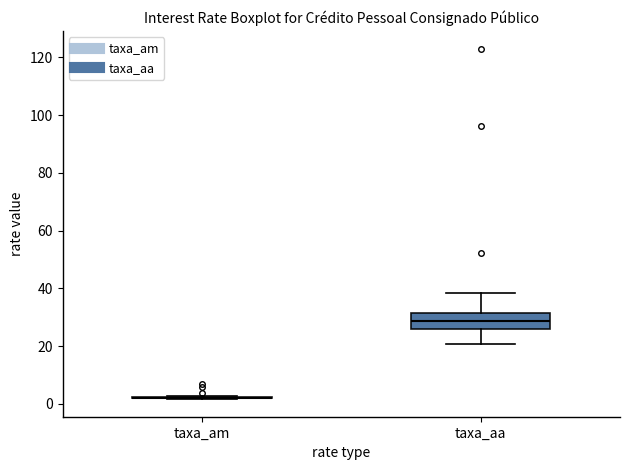

Reading left to right, transcribe this box plot: for each box, give where its median line is, the range the box spans, and where its two whiskers end, as read against the y-axis. The values are not printed on the chart, so give them approximately, as read against the axis.

taxa_am: box collapsed to a line at 2, whiskers 2 to 2
taxa_aa: median 28, box 26 to 32, whiskers 20 to 38